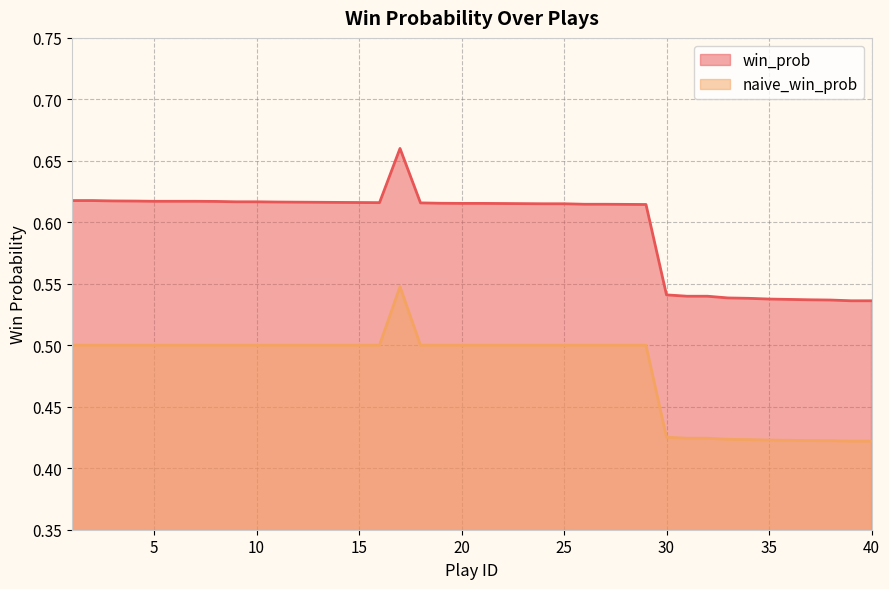

True or false: win_prob and naive_win_prob intersect in this chart.

False